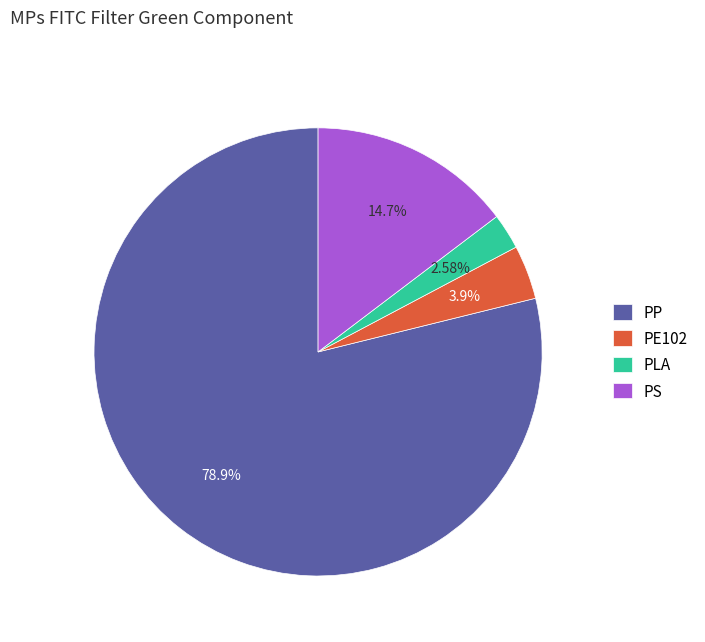

Which category has the smallest portion of the pie?

PLA